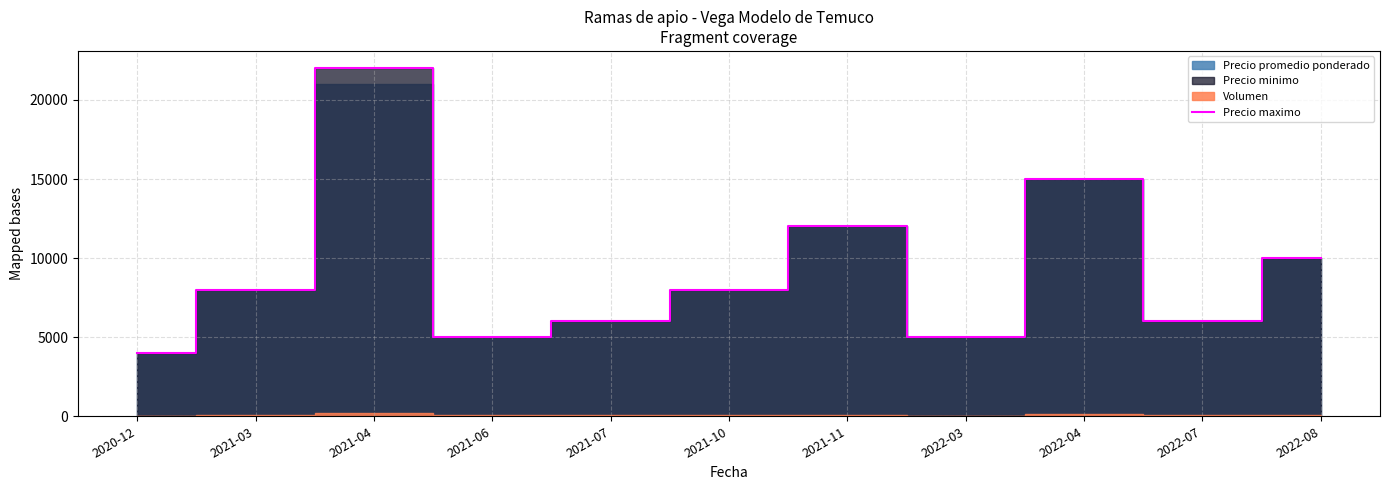

What is the value of the 4th point from the left?

5000